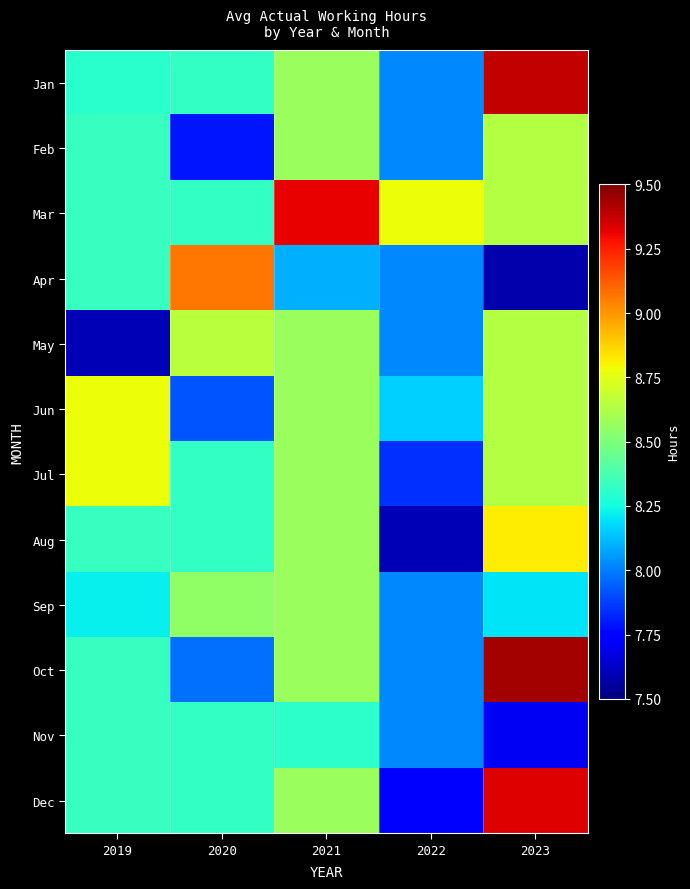

Reading left to right, what are all the values shown in this chart?

Jan: 2019=8.3	2020=8.3	2021=8.6	2022=8.0	2023=9.4
Feb: 2019=8.3	2020=7.8	2021=8.6	2022=8.0	2023=8.6
Mar: 2019=8.3	2020=8.3	2021=9.3	2022=8.8	2023=8.6
Apr: 2019=8.3	2020=9.1	2021=8.1	2022=8.0	2023=7.6
May: 2019=7.6	2020=8.7	2021=8.6	2022=8.0	2023=8.6
Jun: 2019=8.8	2020=7.9	2021=8.6	2022=8.2	2023=8.6
Jul: 2019=8.8	2020=8.3	2021=8.6	2022=7.8	2023=8.6
Aug: 2019=8.3	2020=8.3	2021=8.6	2022=7.6	2023=8.8
Sep: 2019=8.2	2020=8.6	2021=8.6	2022=8.0	2023=8.2
Oct: 2019=8.3	2020=8.0	2021=8.6	2022=8.0	2023=9.4
Nov: 2019=8.3	2020=8.3	2021=8.3	2022=8.0	2023=7.7
Dec: 2019=8.3	2020=8.3	2021=8.6	2022=7.7	2023=9.3